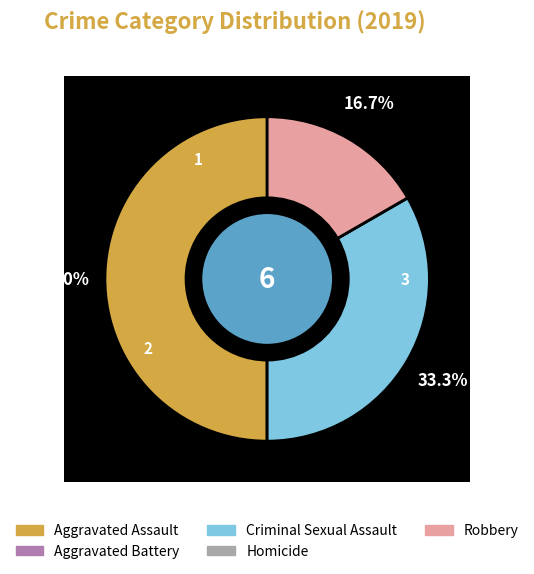

To the nearest percent, what is the combined percentage of 4 and 3?

17%